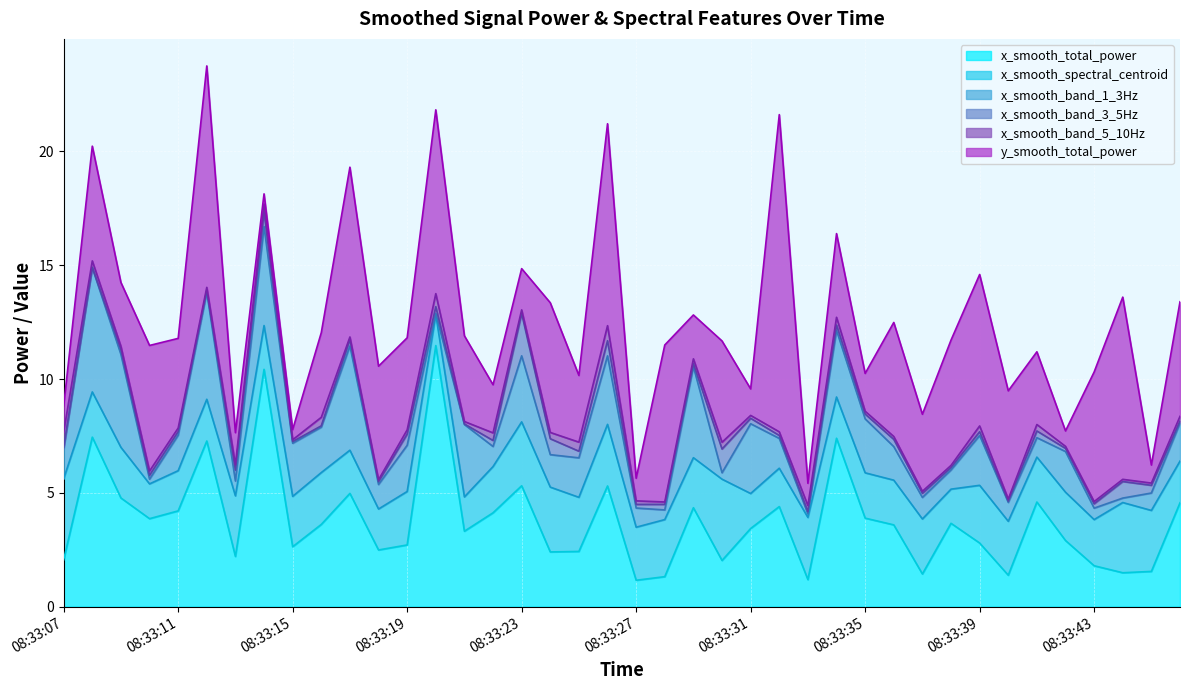

Between which two adjacent categories do x_smooth_band_3_5Hz and x_smooth_band_5_10Hz first intersect?

08:33:08 and 08:33:09